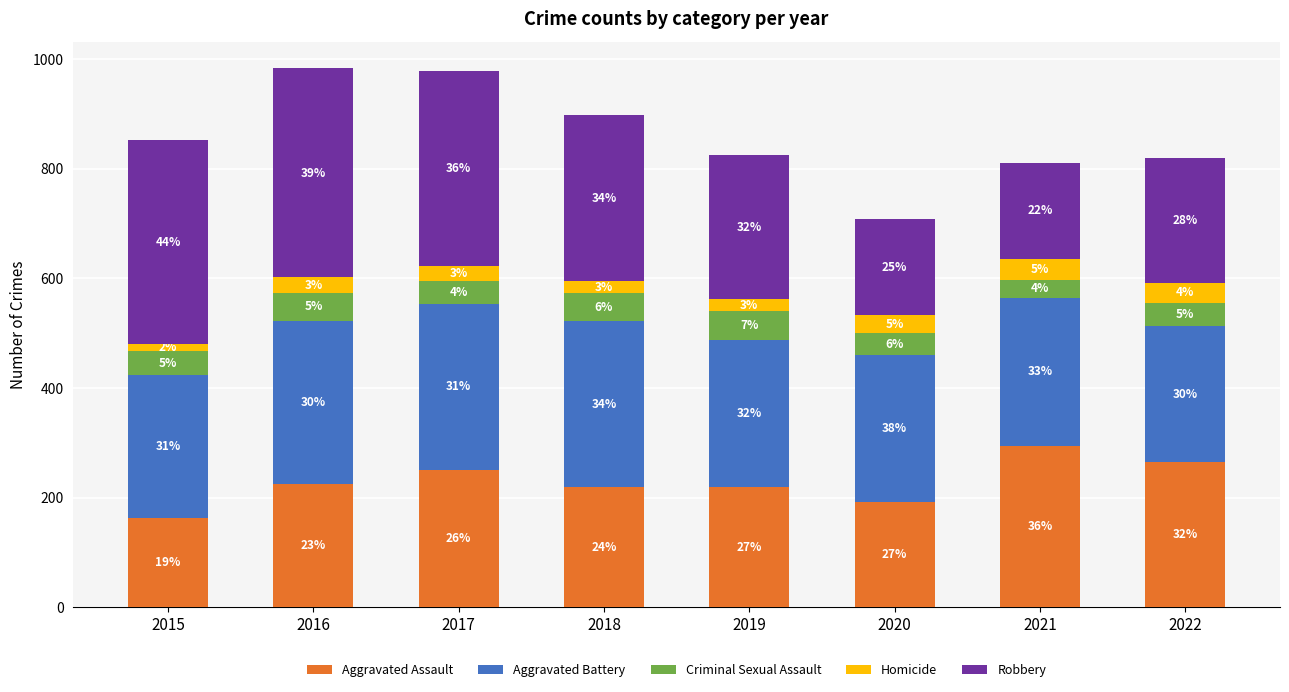

How many bars are there in total?

8